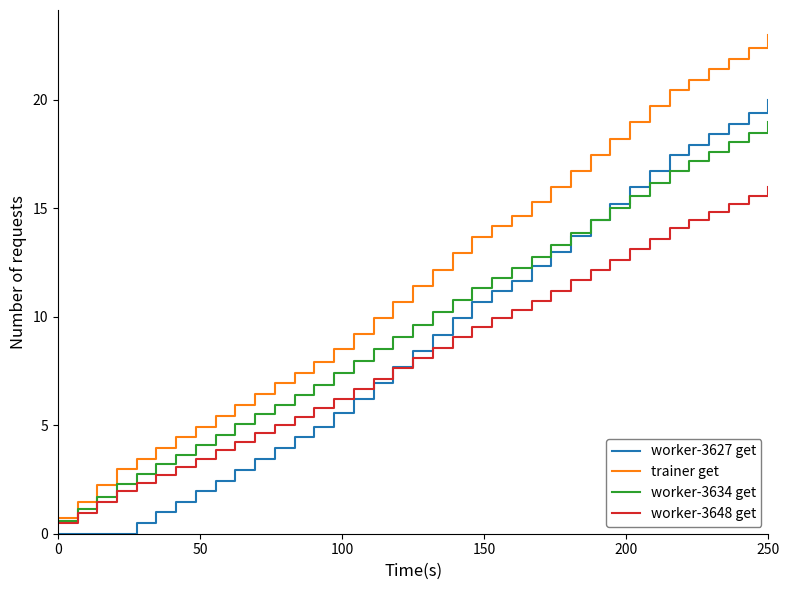

True or false: worker-3648 get has more than 0 points higher than both neighbors.

False